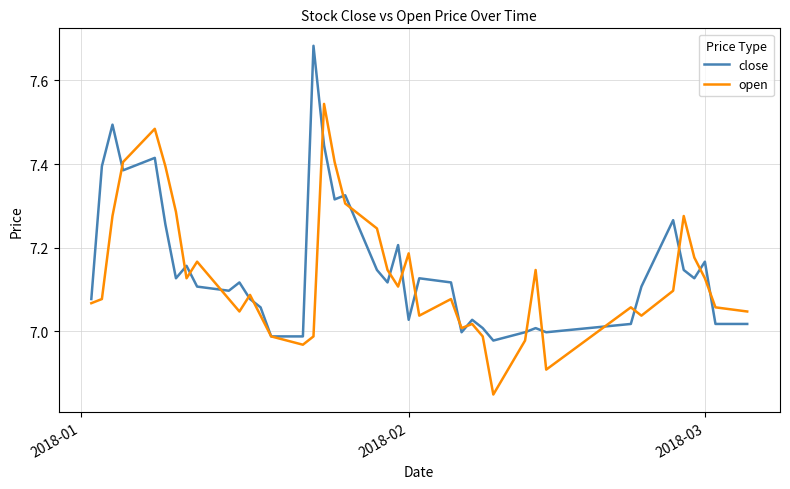

Rank the series by their maximum value, from lowest to highest.

open, close